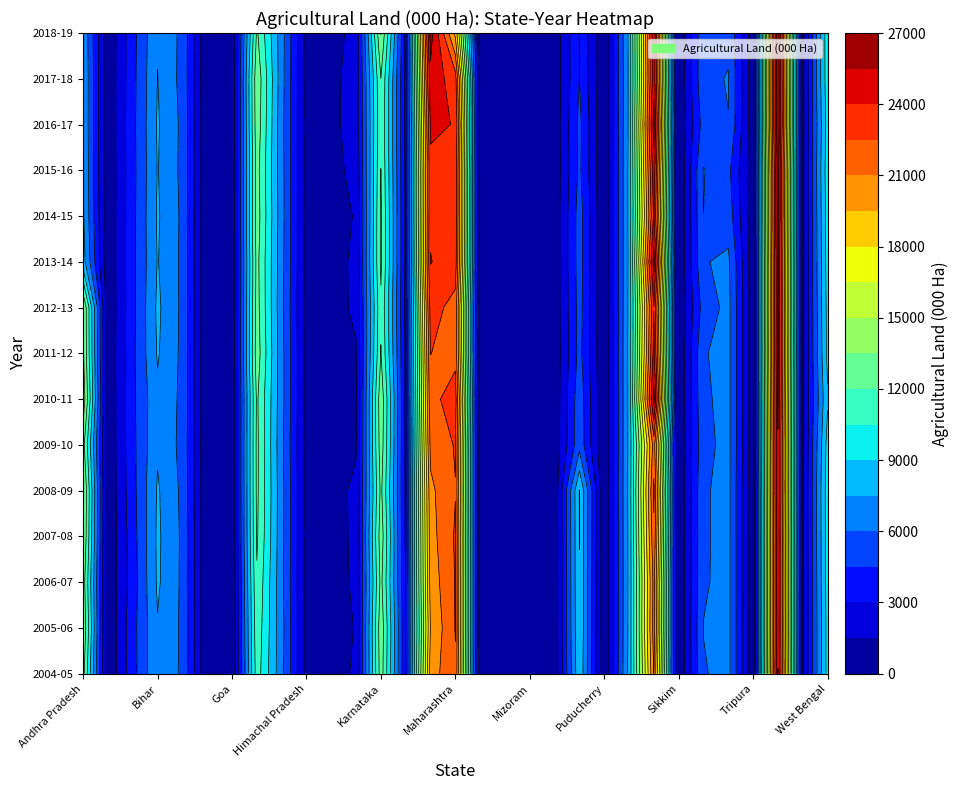

What is the sum of all 2015-16 values?

198046